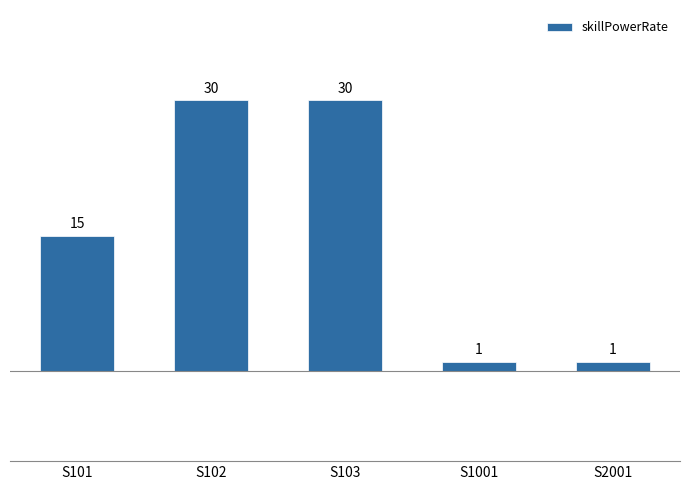

Reading left to right, list all the values displayed in this chart.

15	30	30	1	1